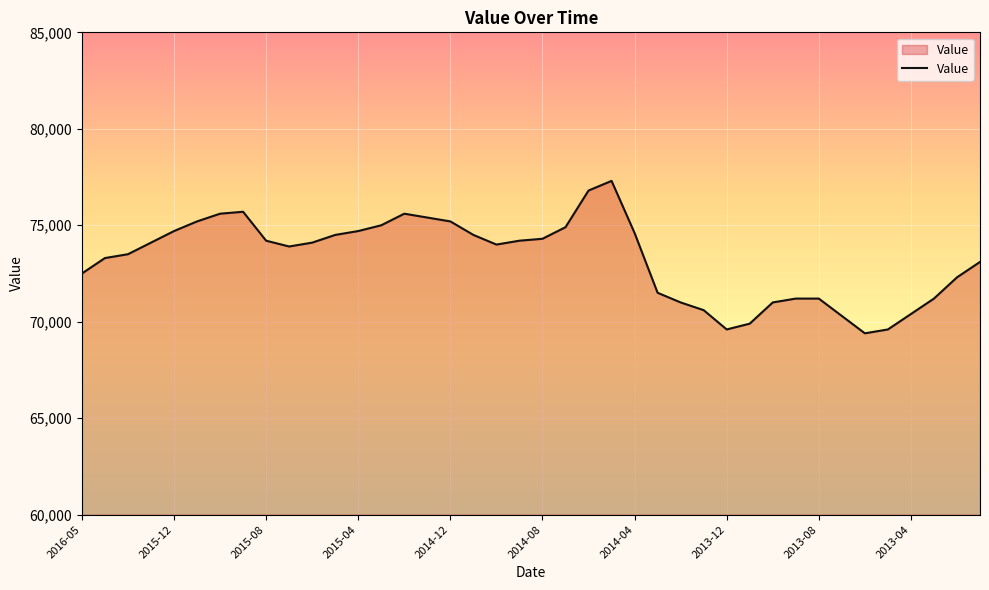

What is the difference between the maximum and minimum values?

7900